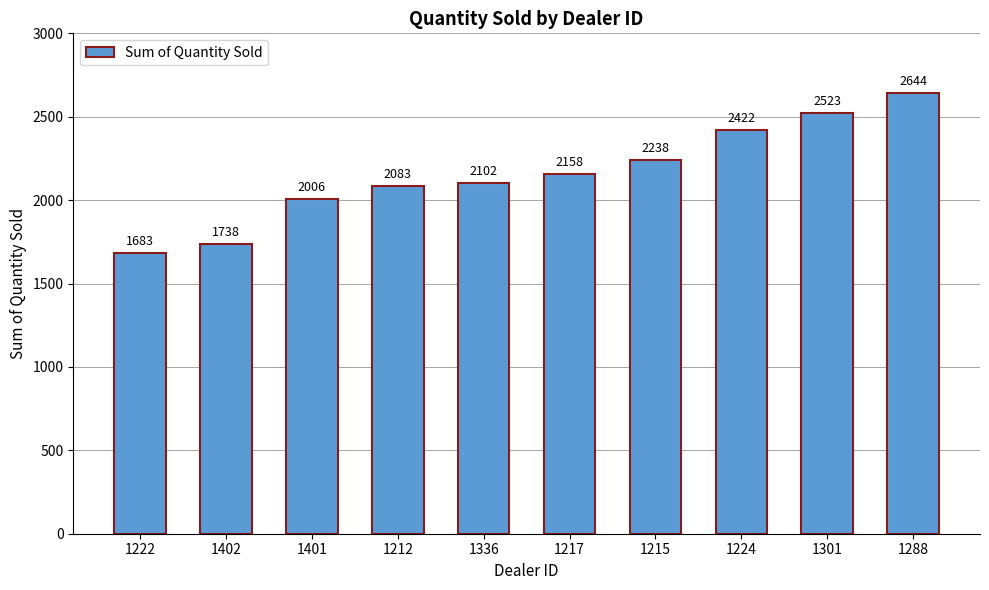

Which label corresponds to the largest value in the chart?

1288